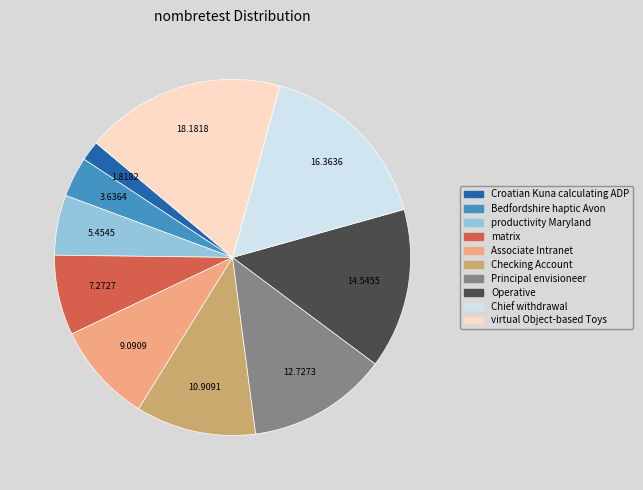

Is there a majority slice in this chart?

No